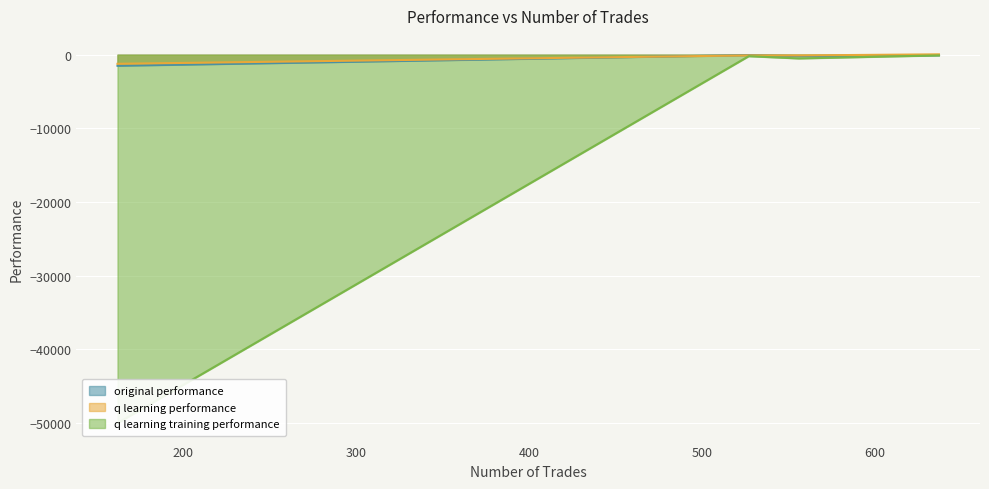

What is the value of the original performance point at the 2nd from the left?

-197.0